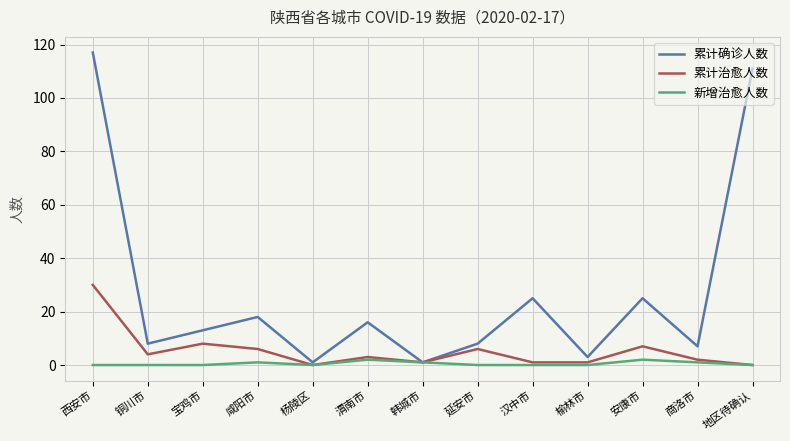

What position from the left is 延安市?

8